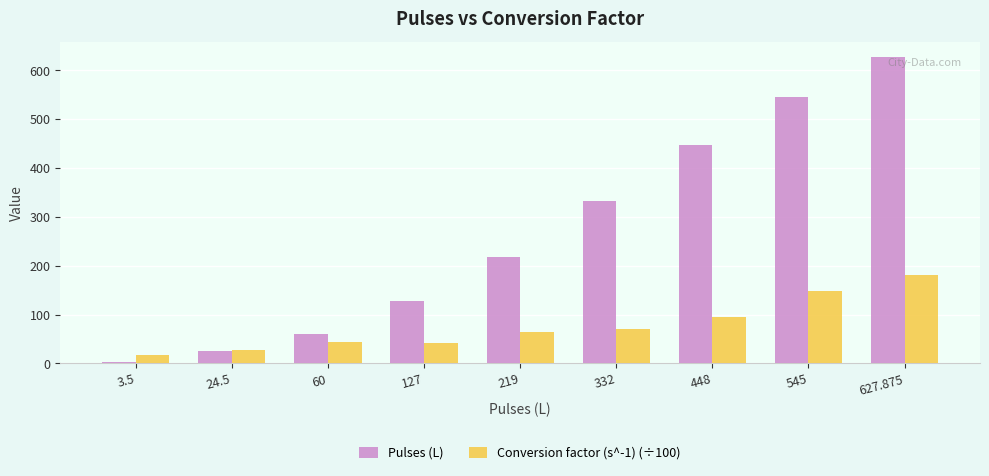

What are all the series names shown in the legend?

Pulses (L), Conversion factor (s^-1) (÷100)